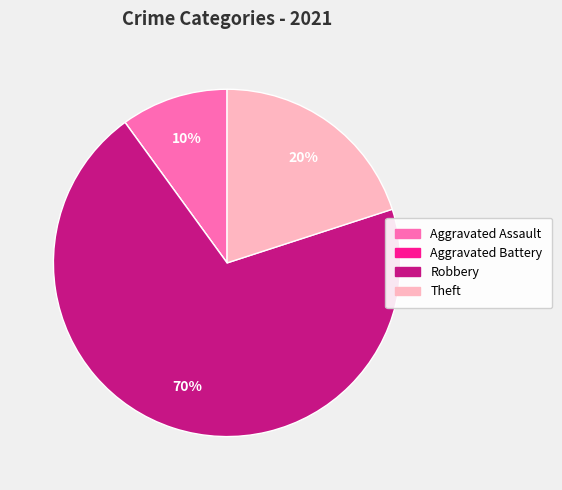

What is the largest slice in the pie chart?

Robbery